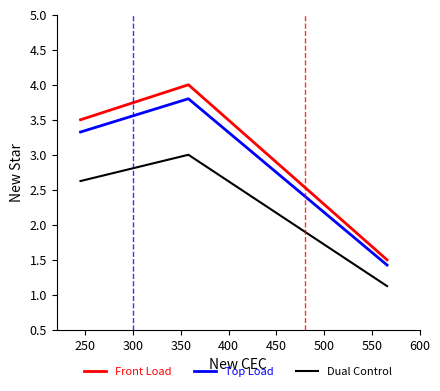

What is the maximum value shown in the chart?

4.0